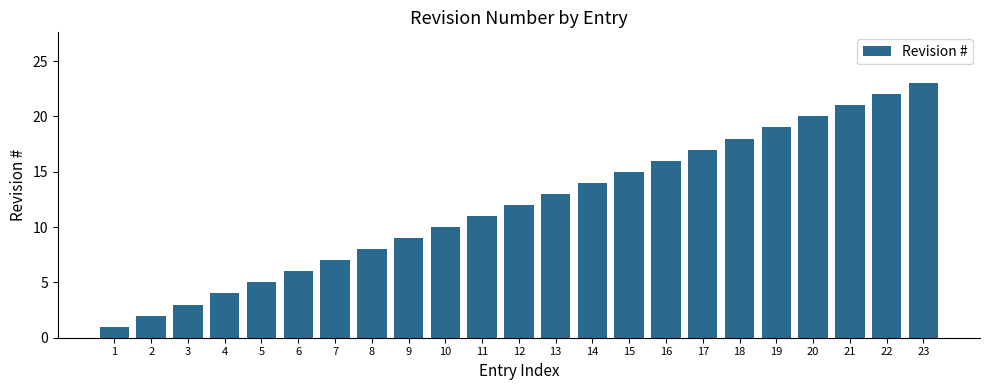

True or false: the data shows 21 at 21.

True